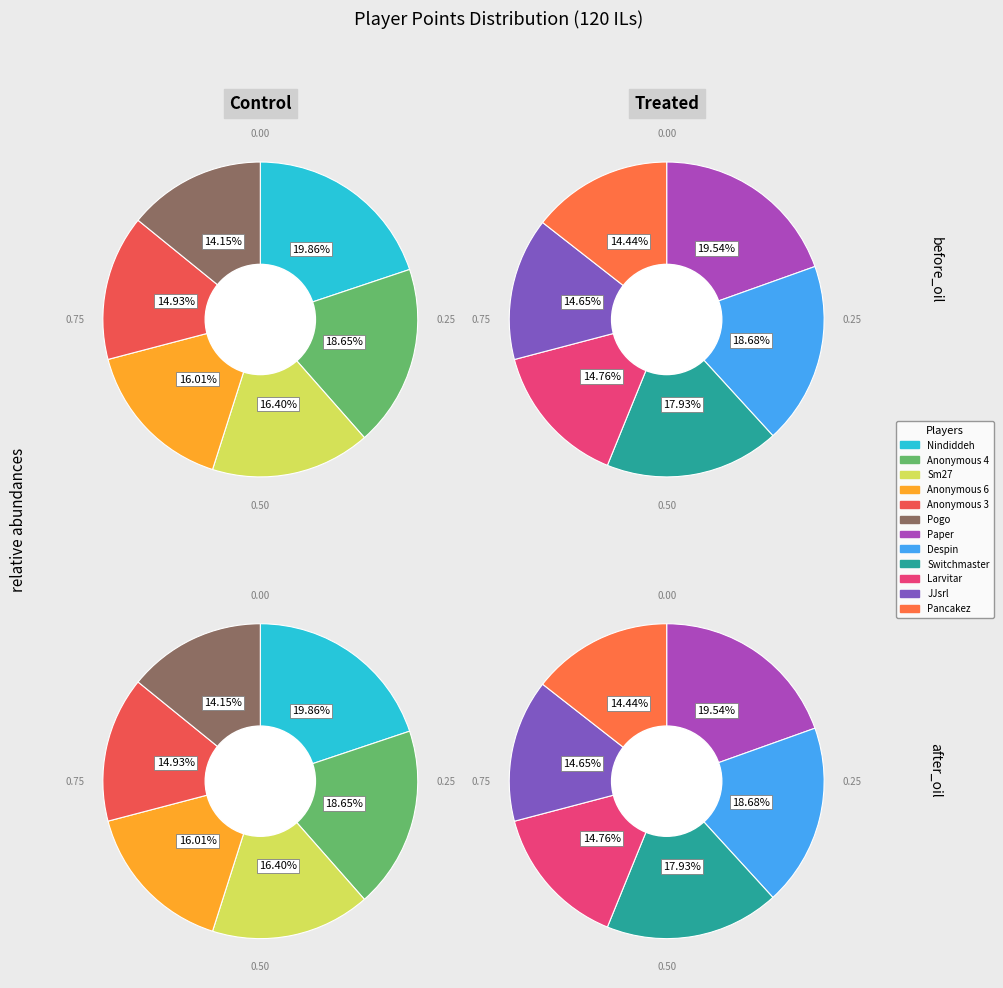

Count the number of slices in the pie.

12